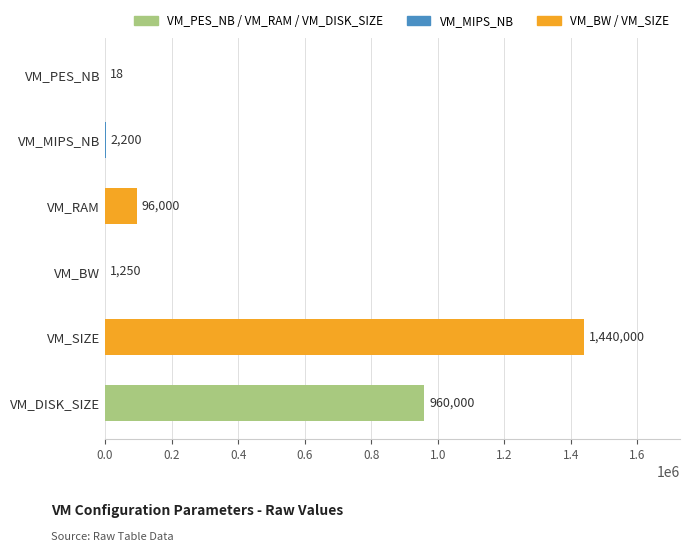

True or false: the data shows 1250 at VM_BW.

True